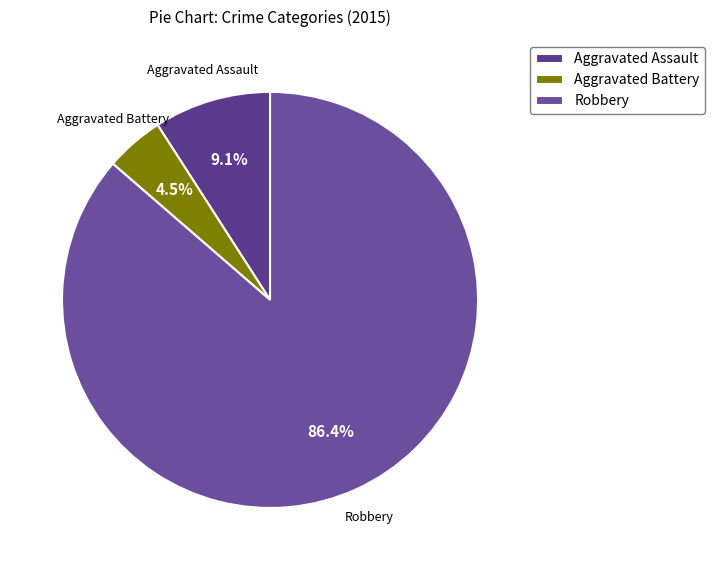

Which slice is the largest?

Robbery